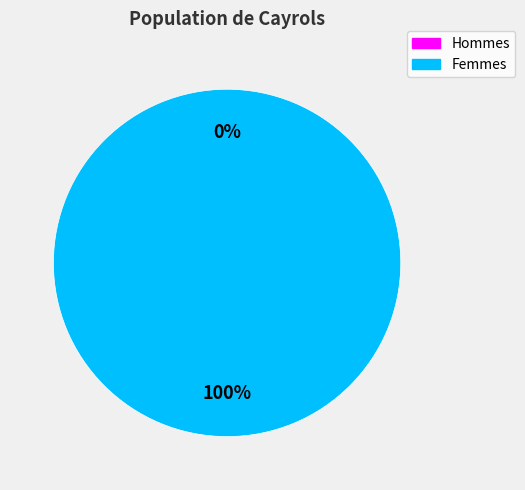

How many slices are in this pie chart?

2